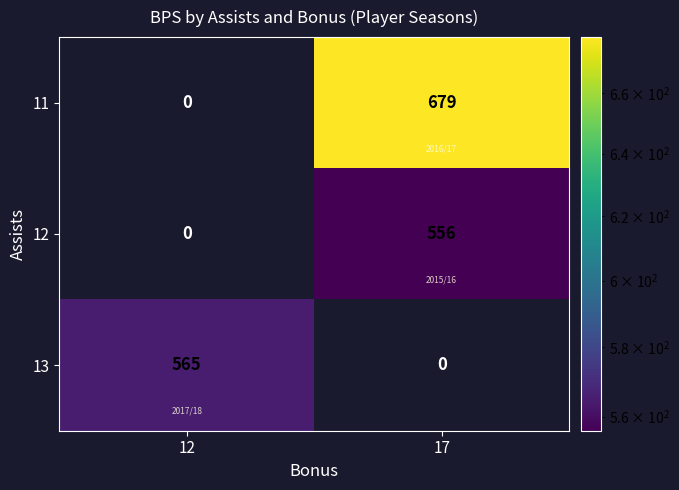

At which category is the sum across all series the highest?

17